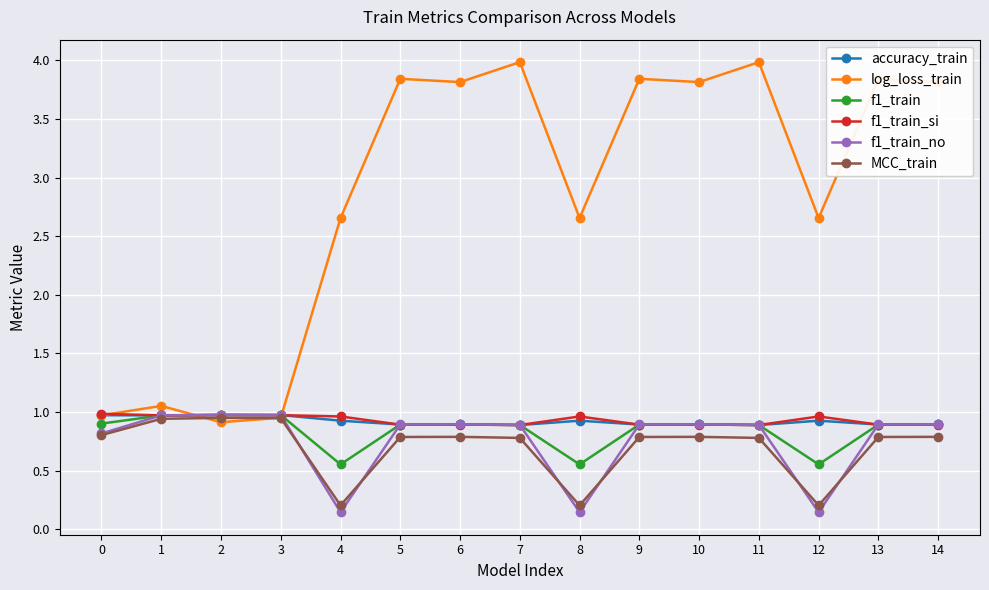

What is the sum of all f1_train values?

12.6